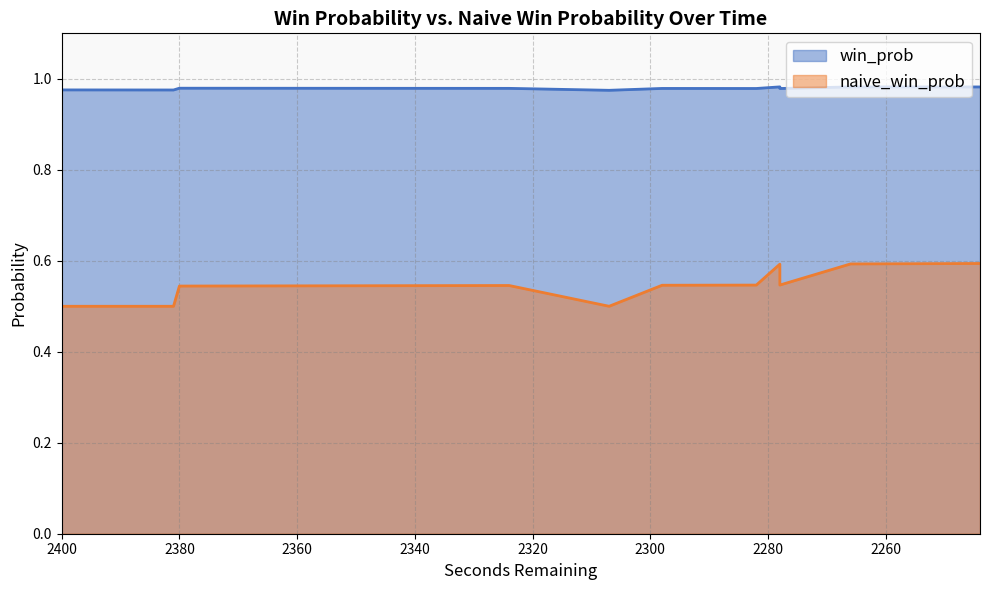

What is the approximate value of naive_win_prob at 6?

0.5